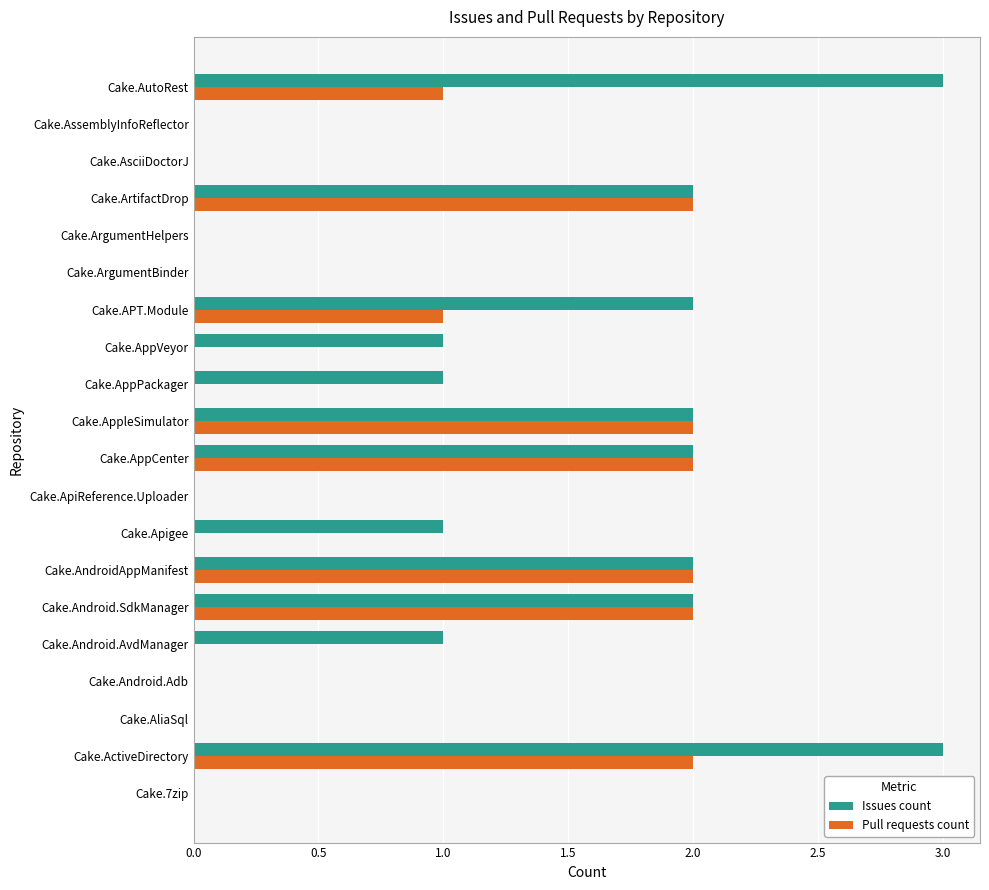

Which series has the largest total across all categories?

Issues count